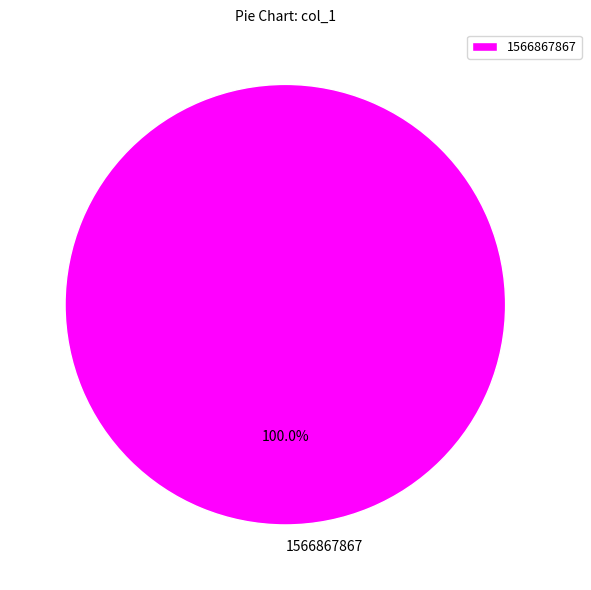

Rank the categories by value from lowest to highest.

1566867867